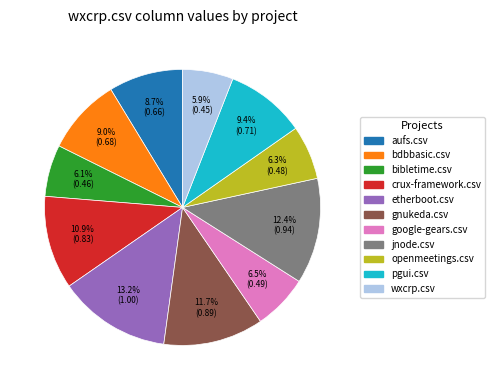

Which slice is the largest?

etherboot.csv